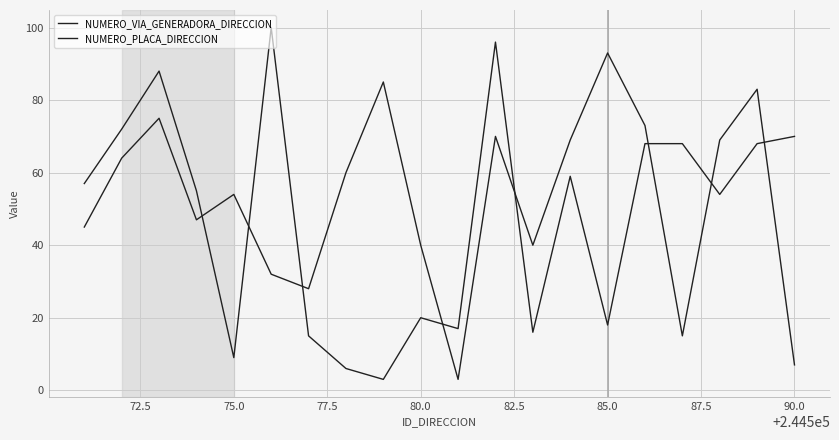

How many distinct data groups are displayed?

2